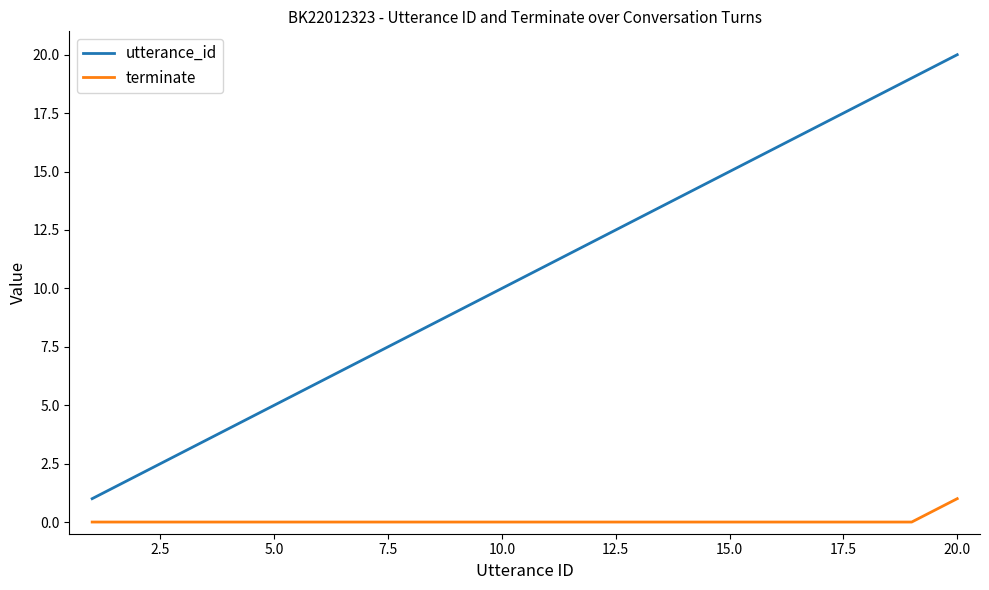

What are all the series names shown in the legend?

utterance_id, terminate